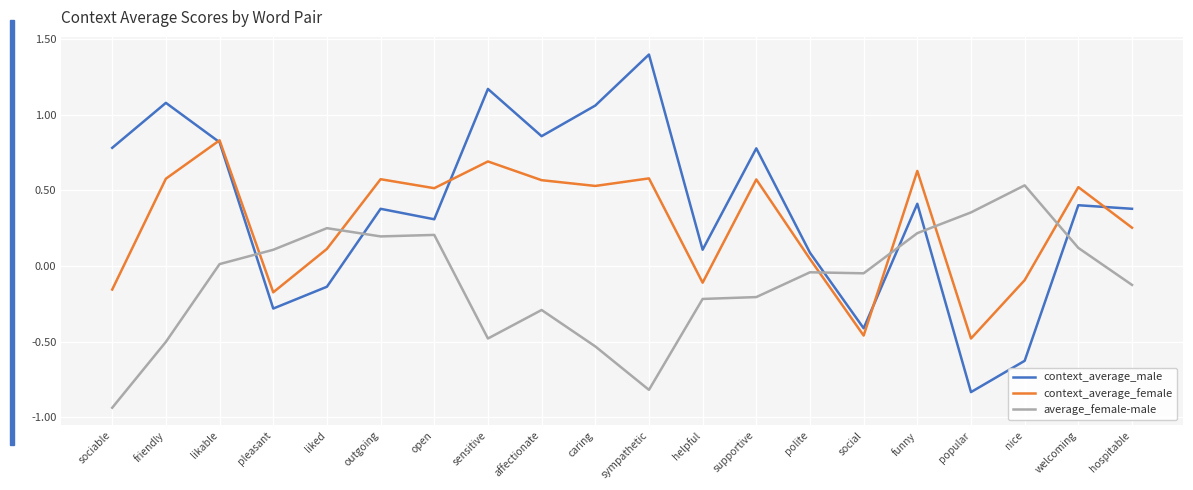

The context_average_female series shows 0.6 at affectionate. True or false?

True